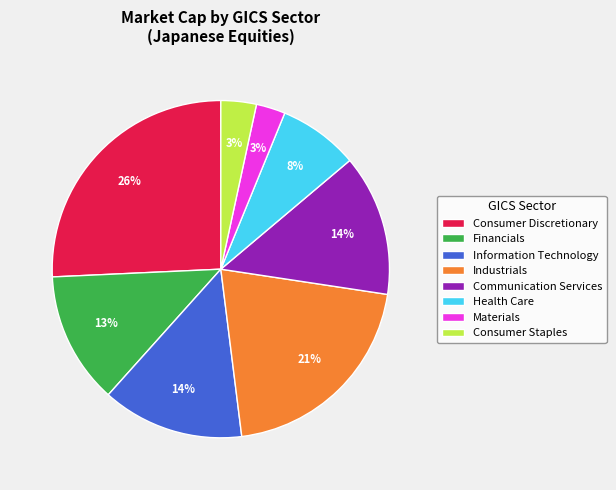

Which category has the biggest portion of the pie?

Consumer Discretionary